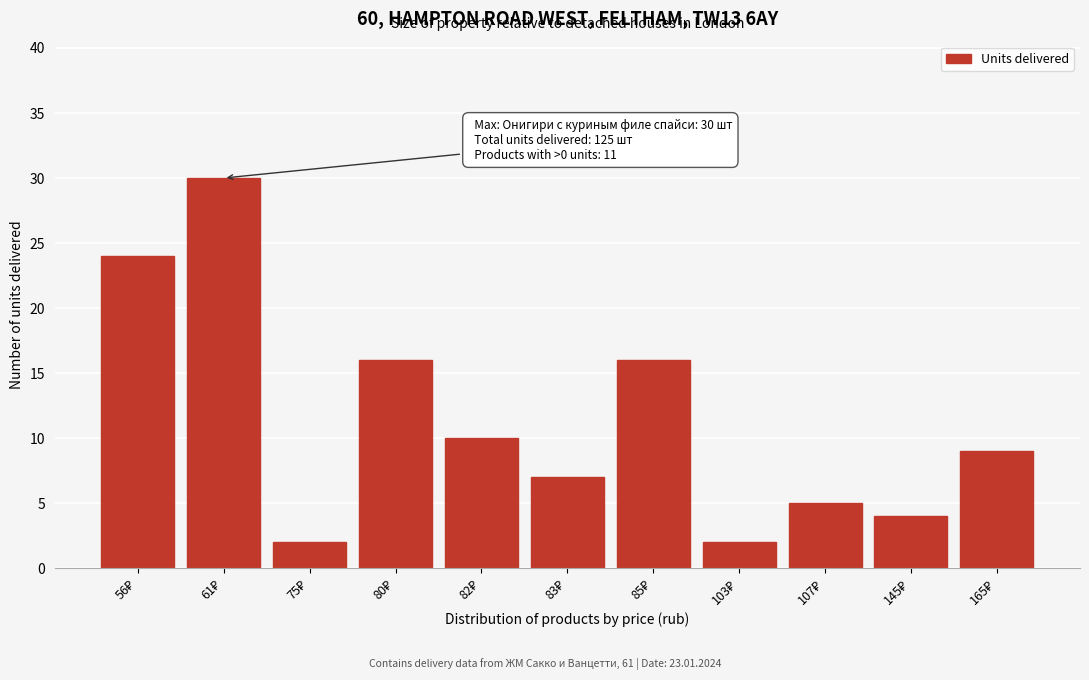

Reading right to left, transcribe all the data shown in this chart.

9	4	5	2	16	7	10	16	2	30	24